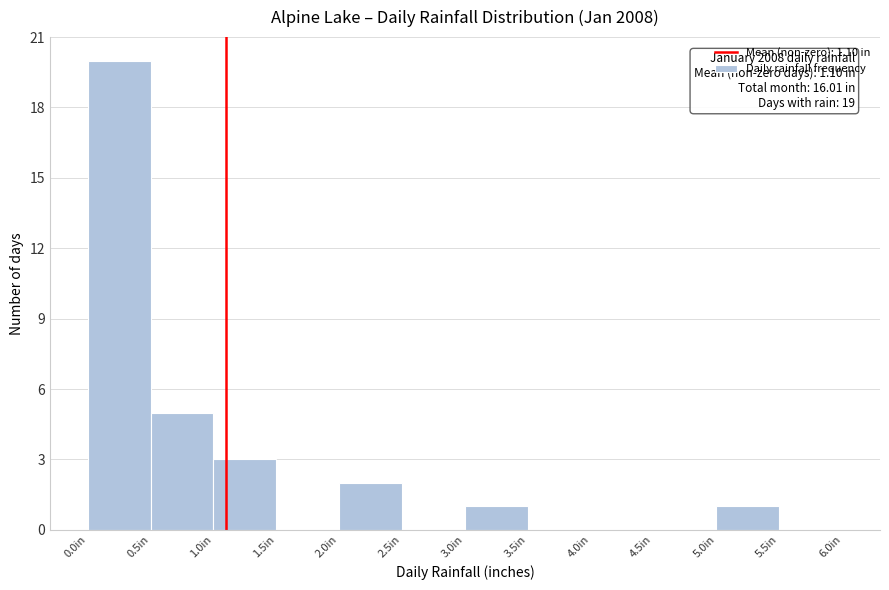

Which range on the x-axis has the tallest bar?

0.0 to 0.5